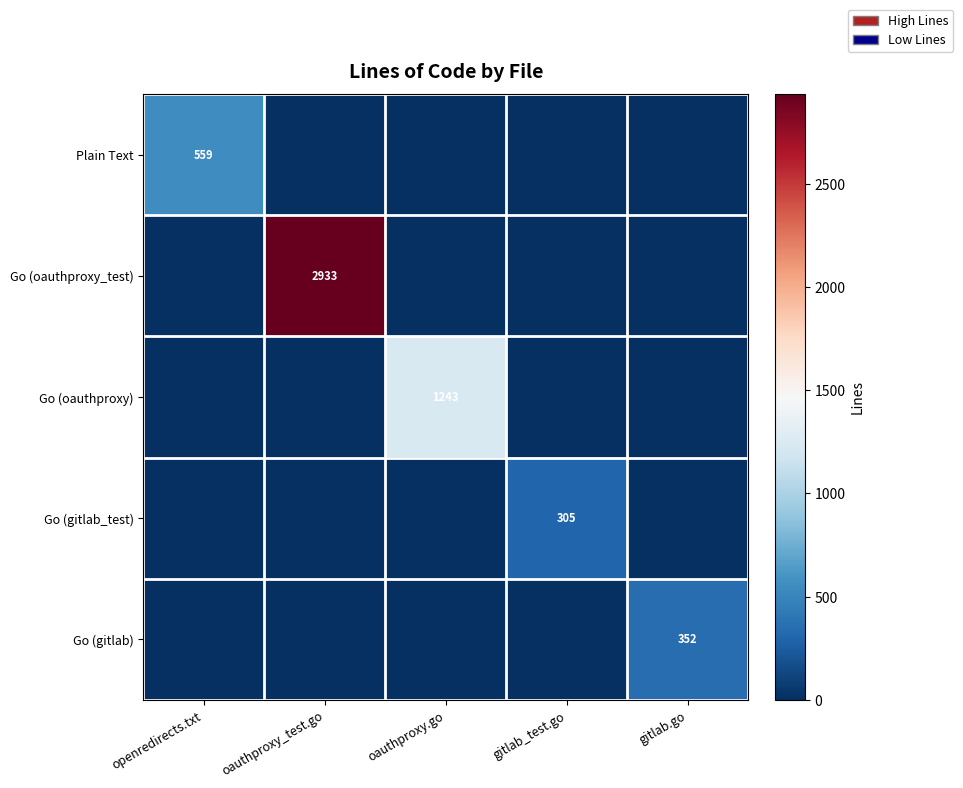

True or false: Plain Text has a value of 559 at openredirects.txt.

True